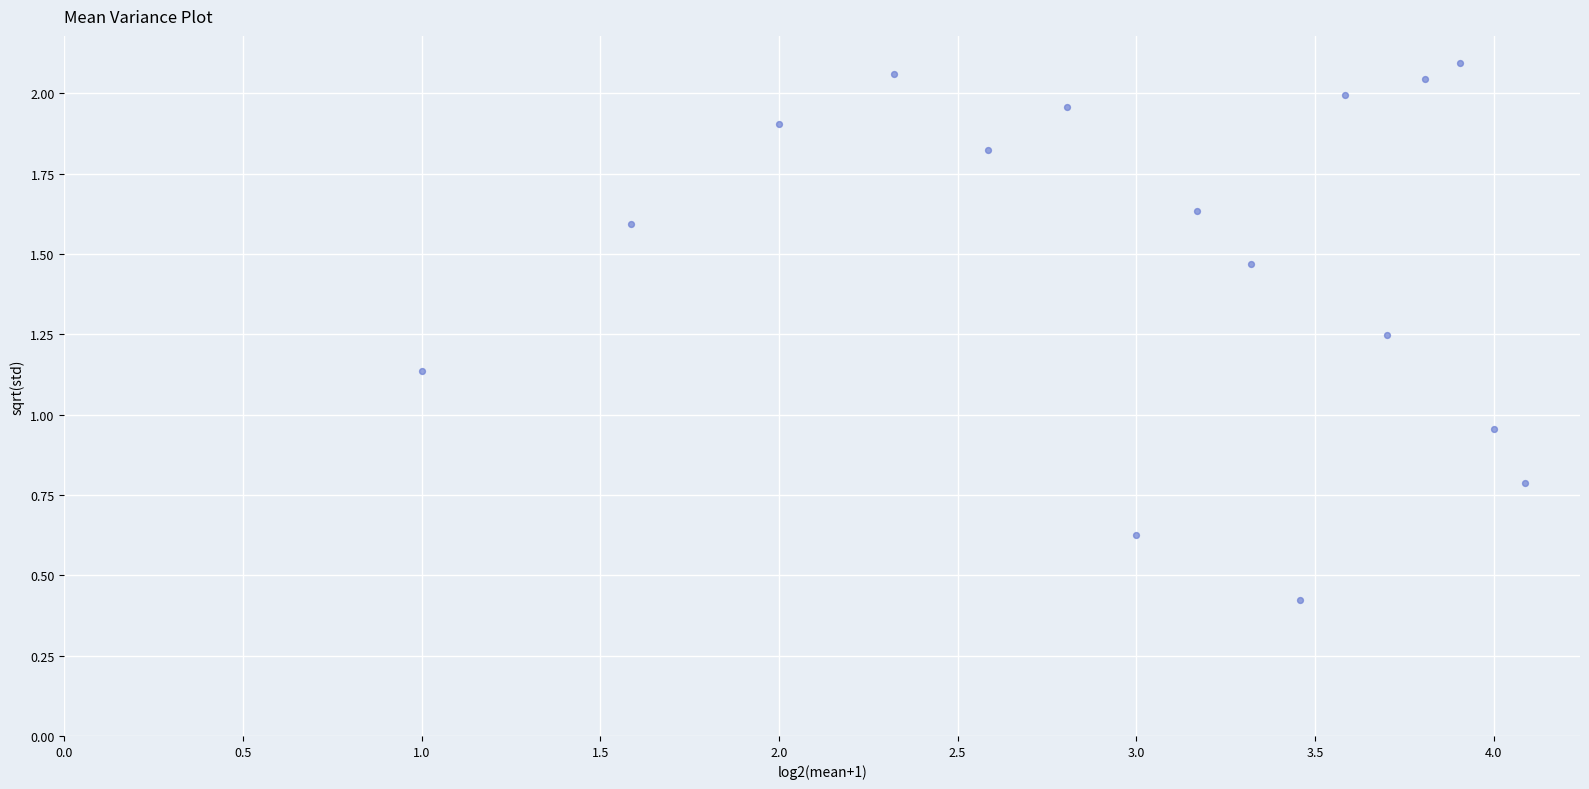

What is the range of X values (max minus min)?

3.1